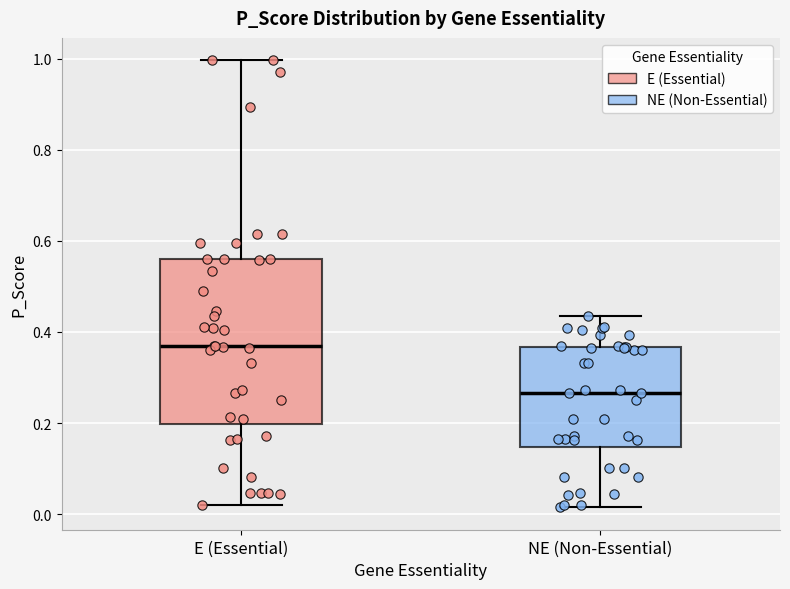

Which box's median line is the highest?

E (Essential)